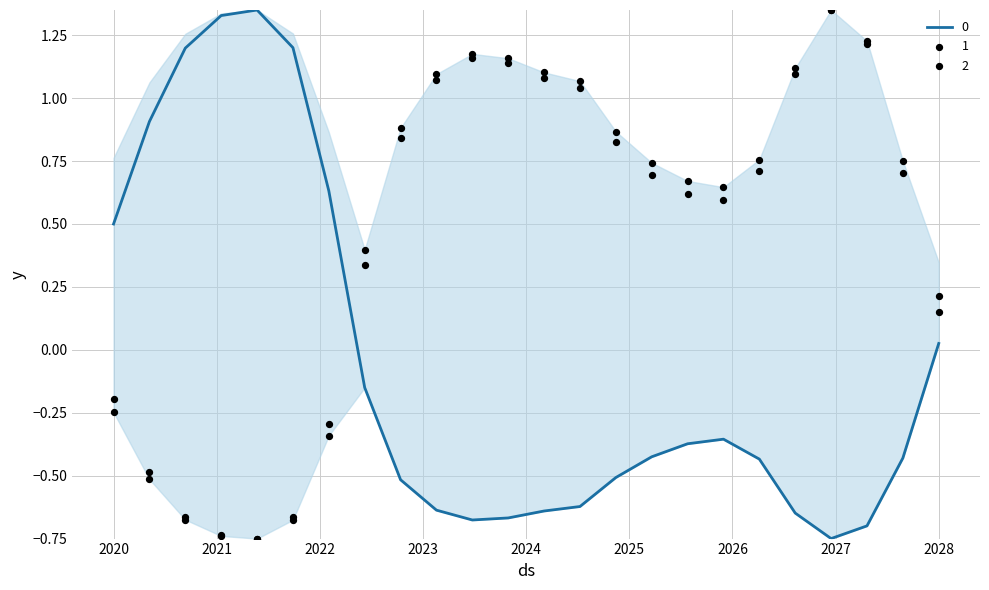

At how many categories does at least one series exceed 0?

24